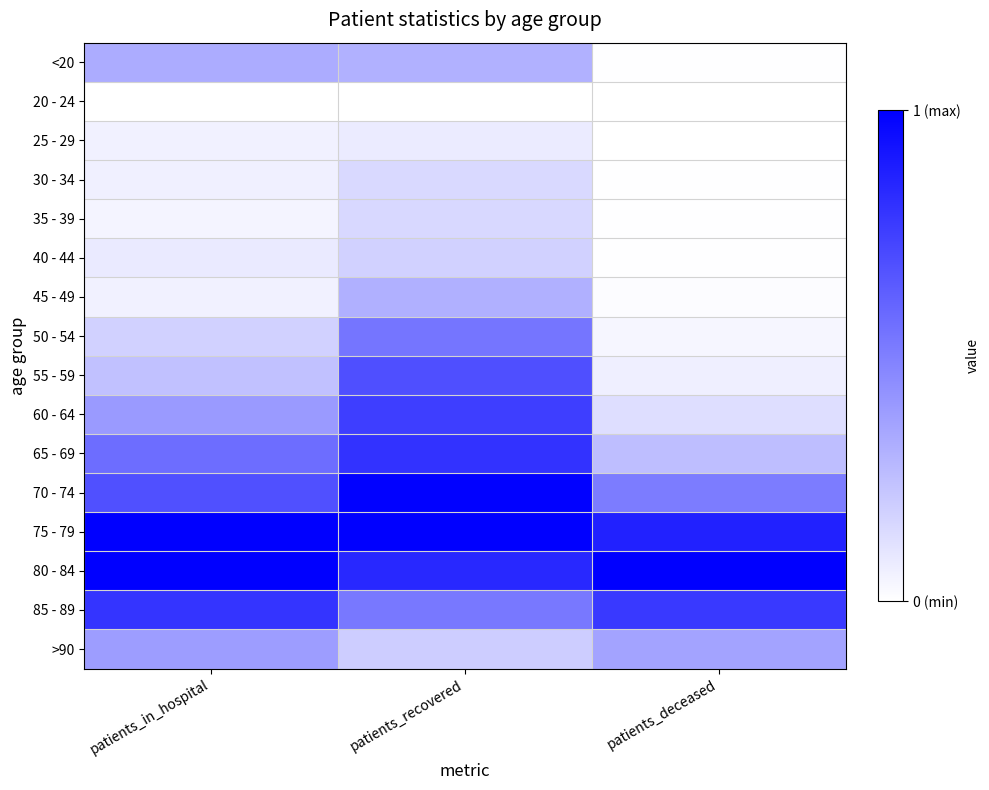

Reading left to right, list all the values displayed in this chart.

<20: patients_in_hospital=0.3	patients_recovered=0.3	patients_deceased=0.0
20 - 24: patients_in_hospital=0.0	patients_recovered=0.0	patients_deceased=0.0
25 - 29: patients_in_hospital=0.1	patients_recovered=0.1	patients_deceased=0.0
30 - 34: patients_in_hospital=0.1	patients_recovered=0.2	patients_deceased=0.0
35 - 39: patients_in_hospital=0.0	patients_recovered=0.2	patients_deceased=0.0
40 - 44: patients_in_hospital=0.1	patients_recovered=0.2	patients_deceased=0.0
45 - 49: patients_in_hospital=0.1	patients_recovered=0.3	patients_deceased=0.0
50 - 54: patients_in_hospital=0.2	patients_recovered=0.5	patients_deceased=0.0
55 - 59: patients_in_hospital=0.2	patients_recovered=0.7	patients_deceased=0.1
60 - 64: patients_in_hospital=0.4	patients_recovered=0.8	patients_deceased=0.1
65 - 69: patients_in_hospital=0.6	patients_recovered=0.8	patients_deceased=0.3
70 - 74: patients_in_hospital=0.7	patients_recovered=1.0	patients_deceased=0.5
75 - 79: patients_in_hospital=1.0	patients_recovered=1.0	patients_deceased=0.9
80 - 84: patients_in_hospital=1.0	patients_recovered=0.8	patients_deceased=1.0
85 - 89: patients_in_hospital=0.8	patients_recovered=0.5	patients_deceased=0.8
>90: patients_in_hospital=0.4	patients_recovered=0.2	patients_deceased=0.4